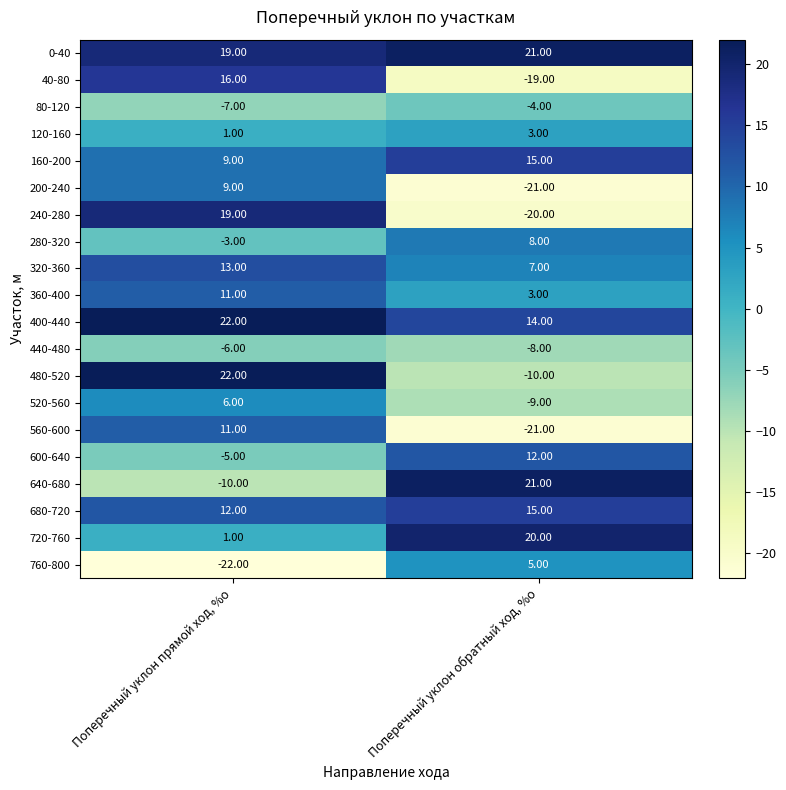

Which label corresponds to the largest value in the chart?

Поперечный уклон прямой ход, %о